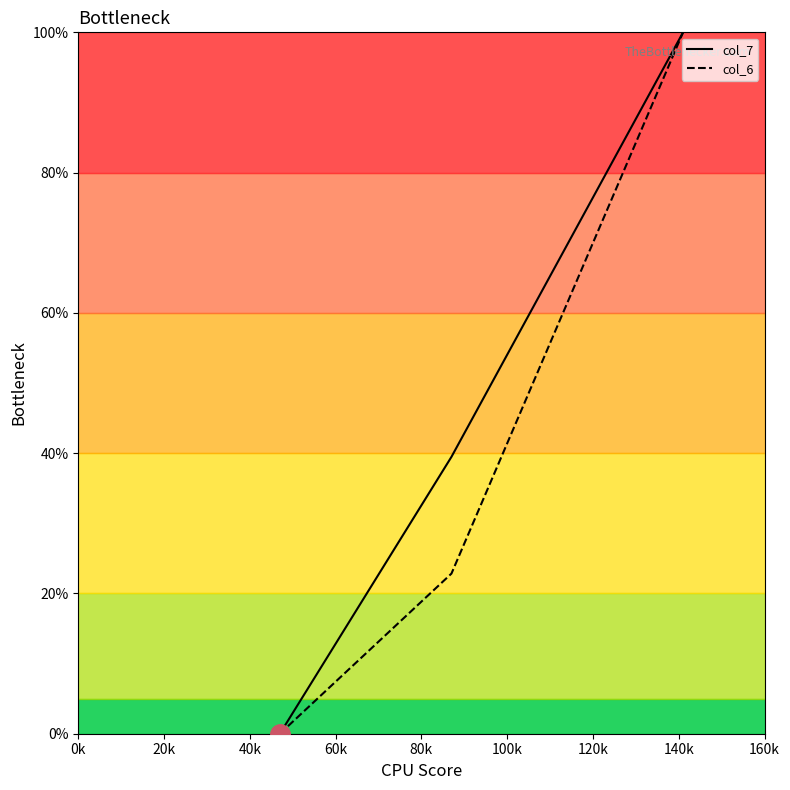

What is the maximum value for col_6?

100.0